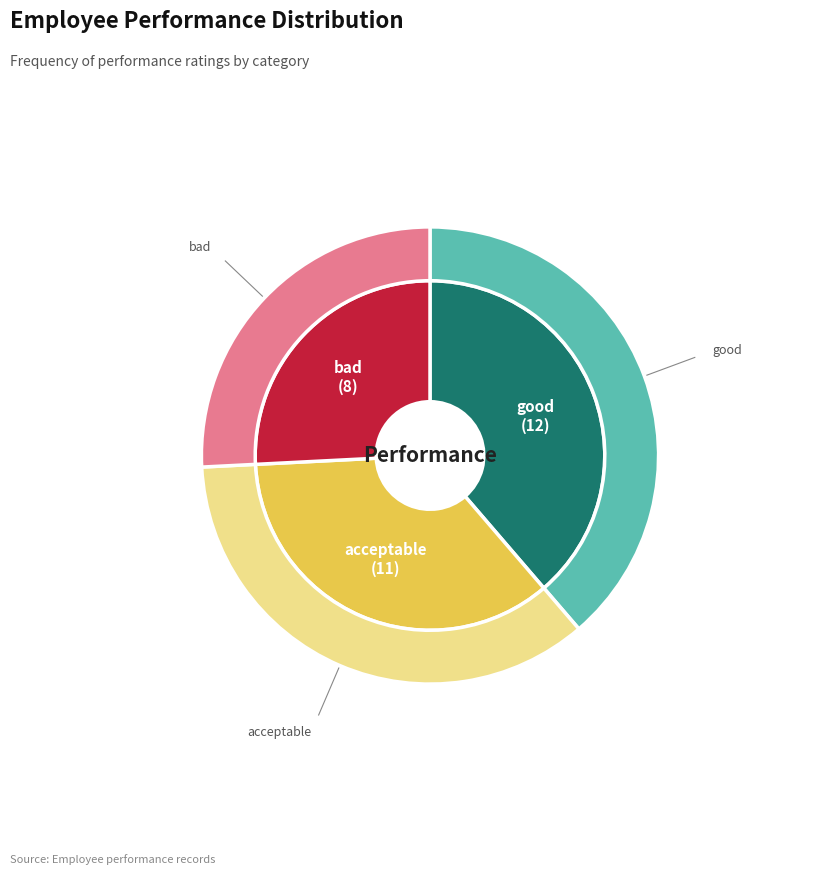

To the nearest percent, what portion does bad represent?

26%